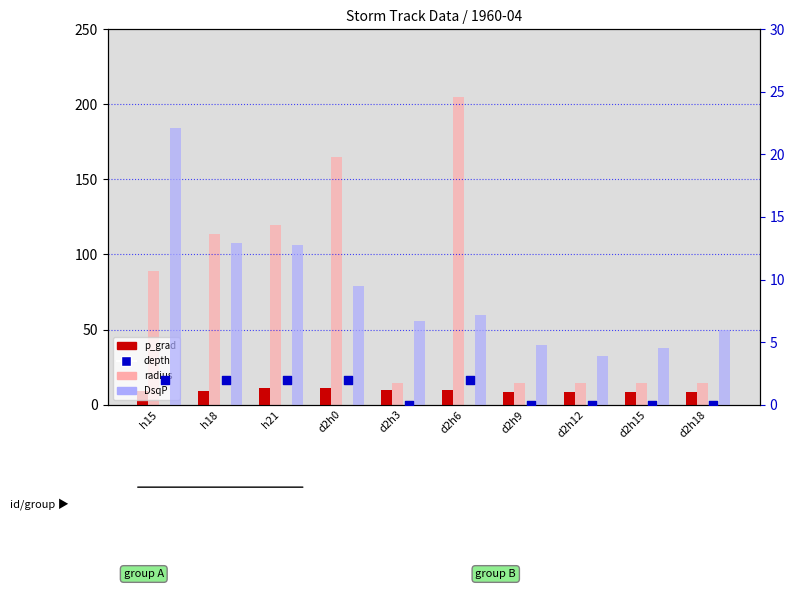

What is the total value across all series at d2h15?

27.0